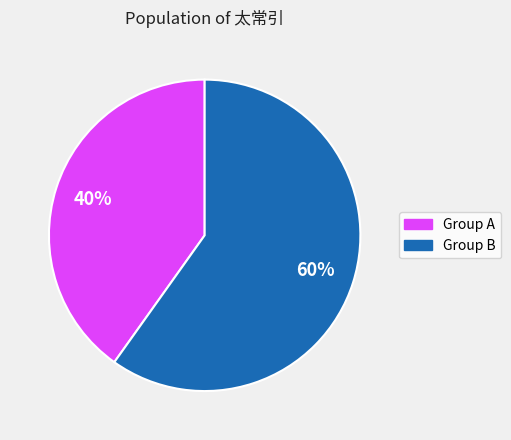

How many segments does this pie chart have?

2